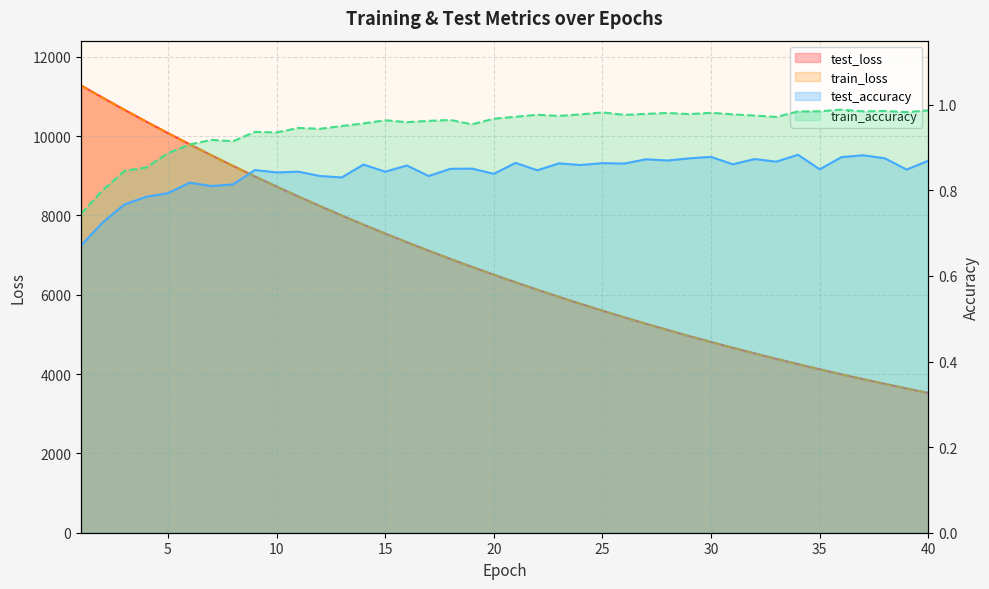

The test_loss series shows 7847.7 at 28. True or false?

False